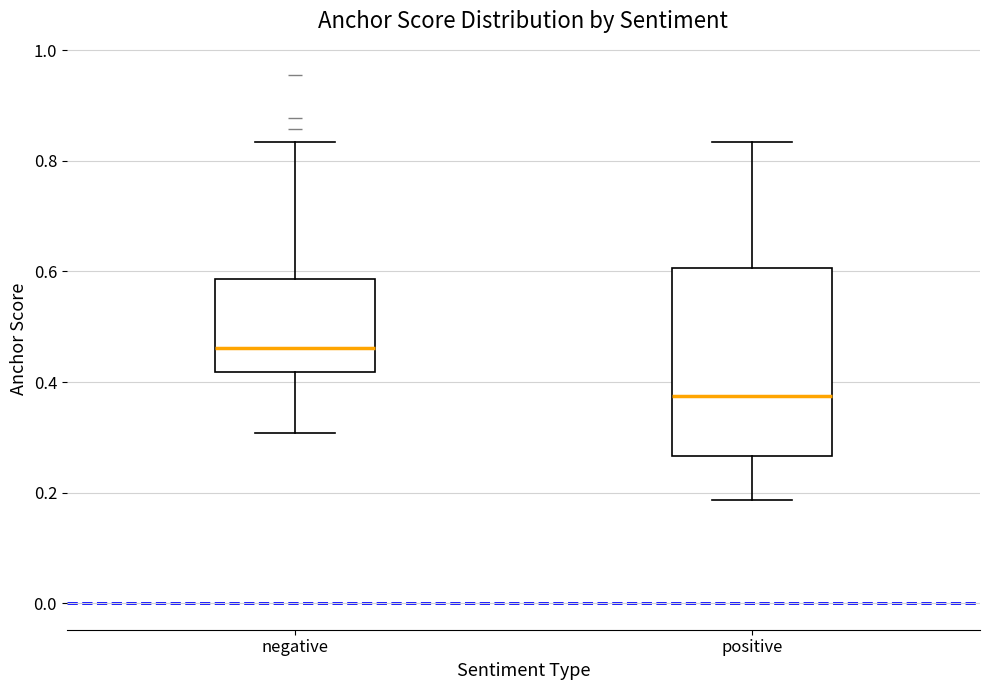

Where is the lower edge of the box for positive on the y-axis? The values are not printed on the chart, so give them approximately, as read against the axis.

0.26